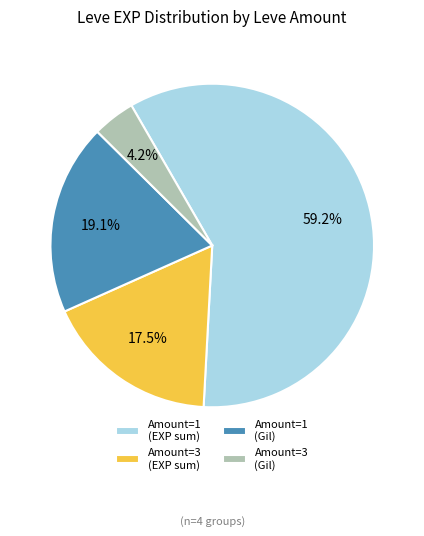

Which category has the biggest portion of the pie?

Amount=1 (EXP sum)